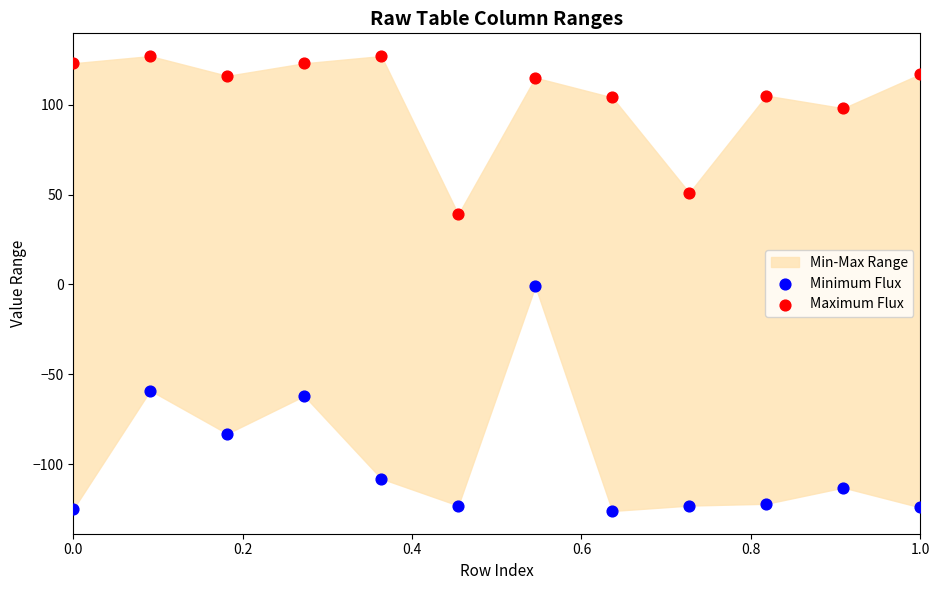

In the Maximum Flux series, what Y value is closest to 83?

98